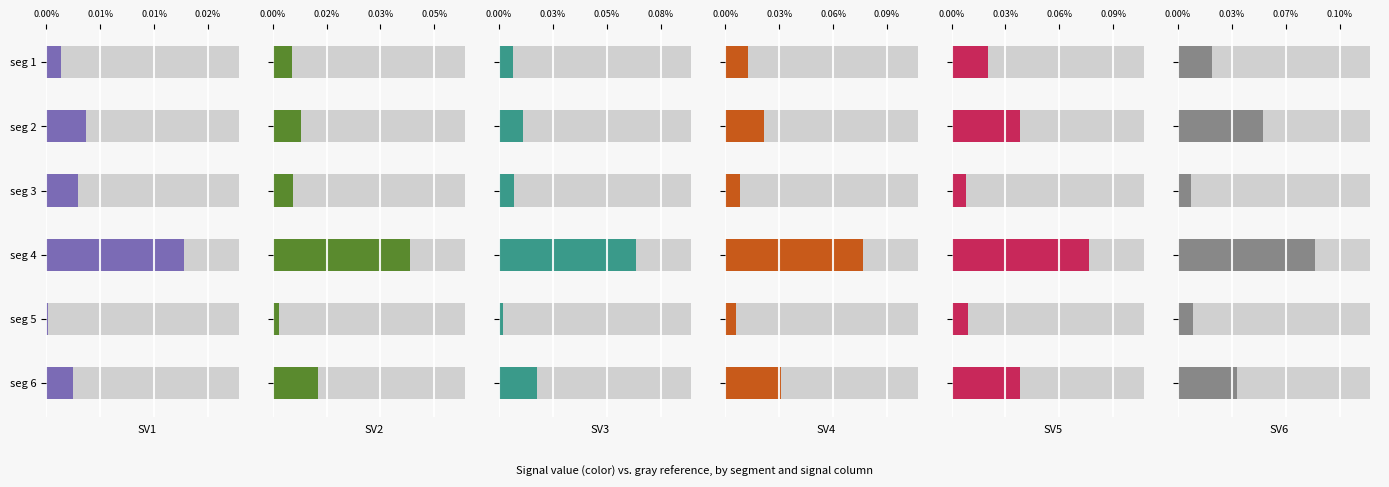

How many distinct data groups are displayed?

6